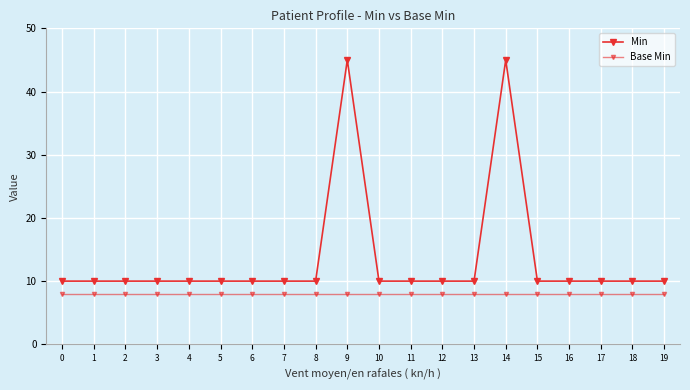

How many categories are shown in the chart?

20